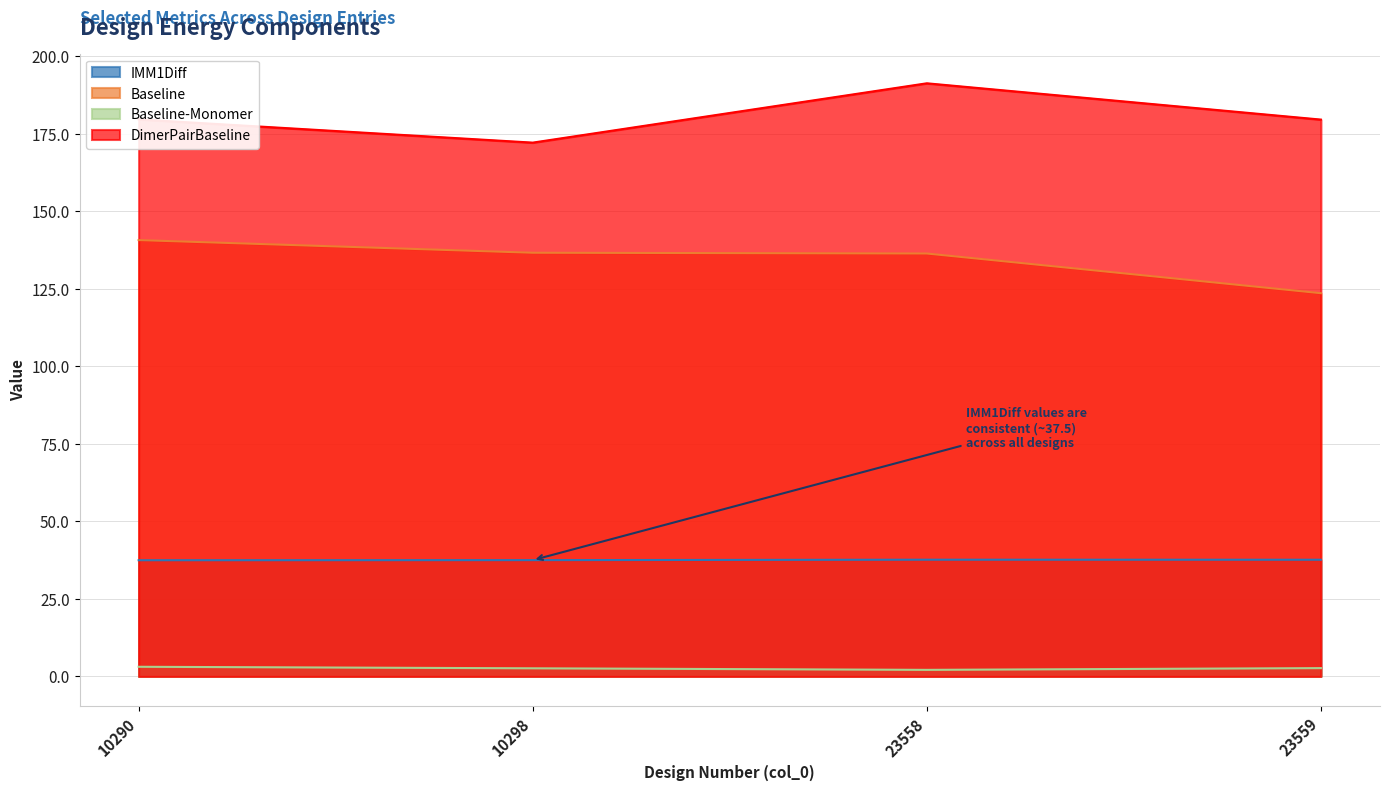

Is the value of Baseline at 23559 greater than the value of DimerPairBaseline at 23558?

No